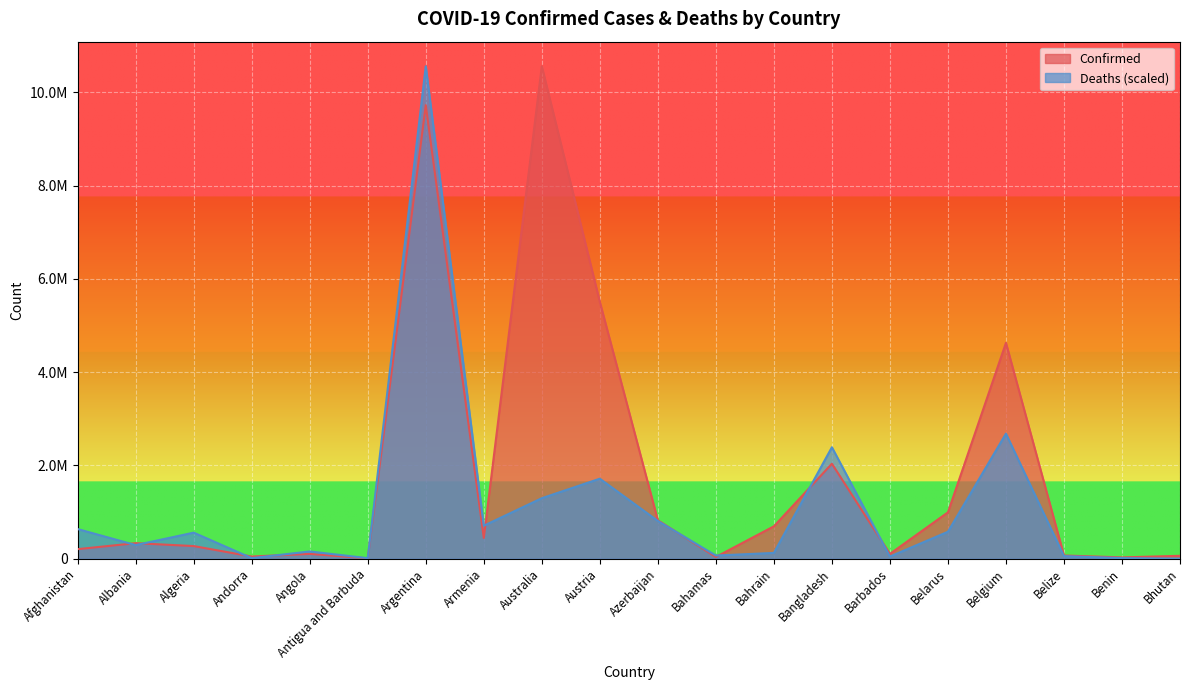

True or false: Confirmed has a value of 5506697.0 at Austria.

True